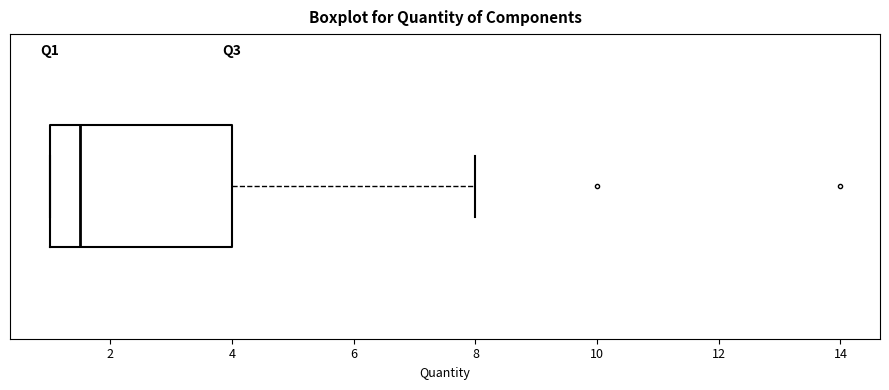

Where is the right edge of the box on the x-axis? The values are not printed on the chart, so give them approximately, as read against the axis.

4.0